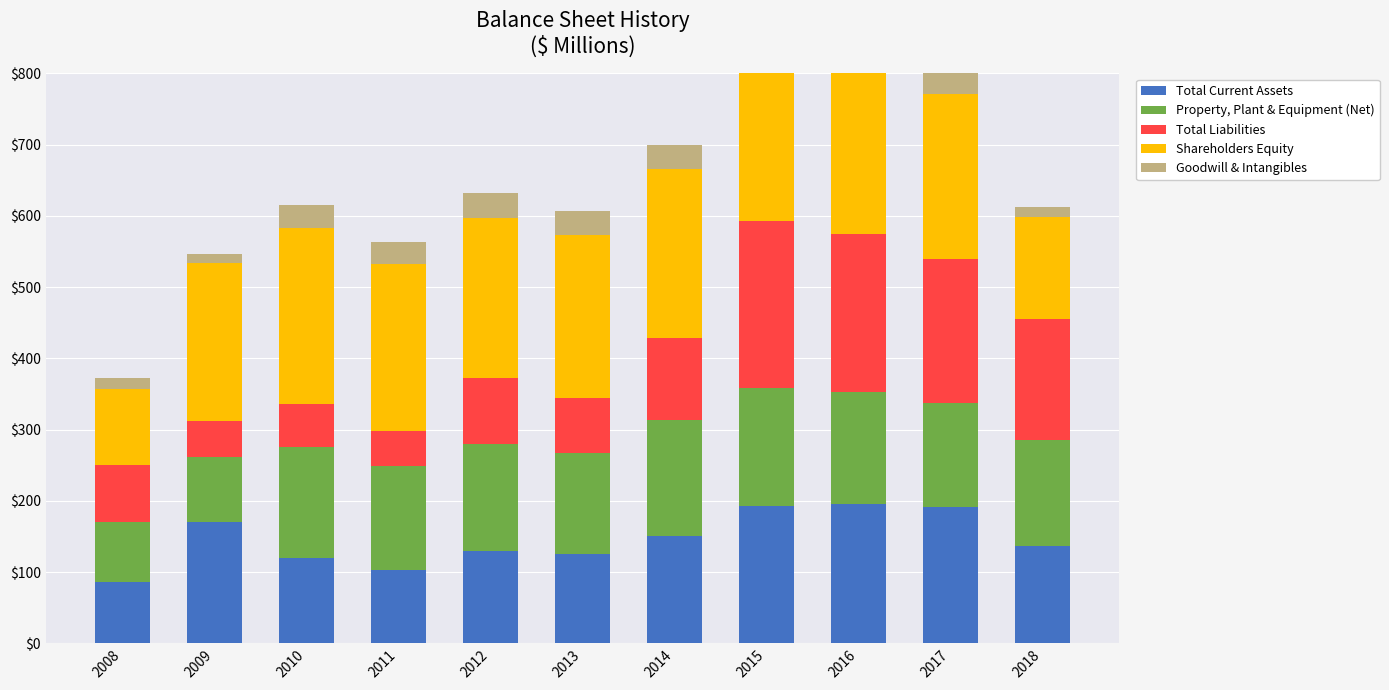

List the series in order of their peak value, highest first.

Shareholders Equity, Total Liabilities, Total Current Assets, Property, Plant & Equipment (Net), Goodwill & Intangibles